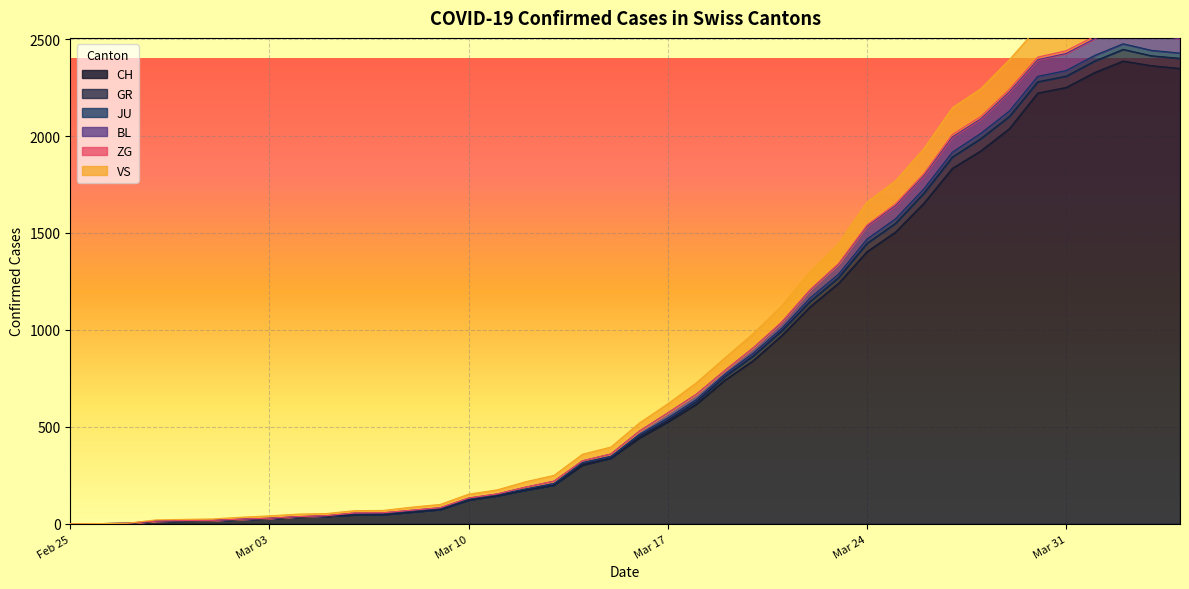

True or false: CH and JU cross at least once.

False